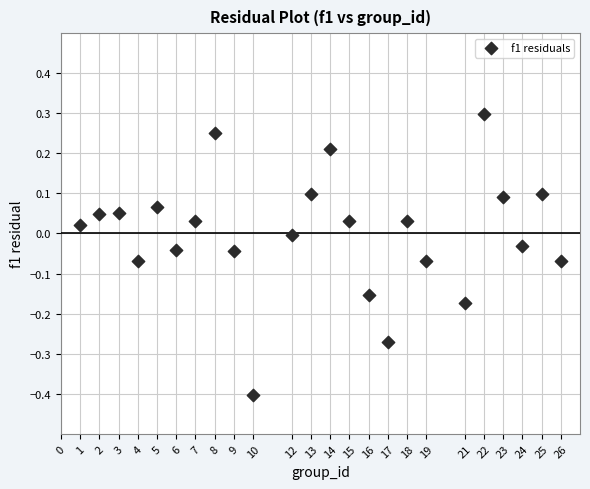

What is the range of X values (max minus min)?

25.0